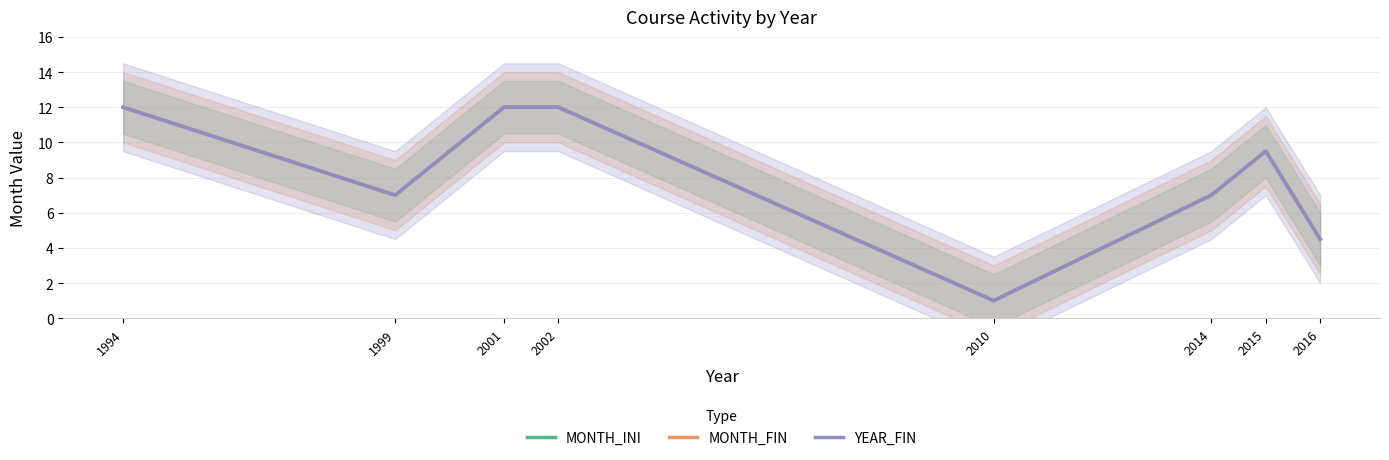

What is the difference between the maximum and minimum values in the MONTH_FIN series?

11.0